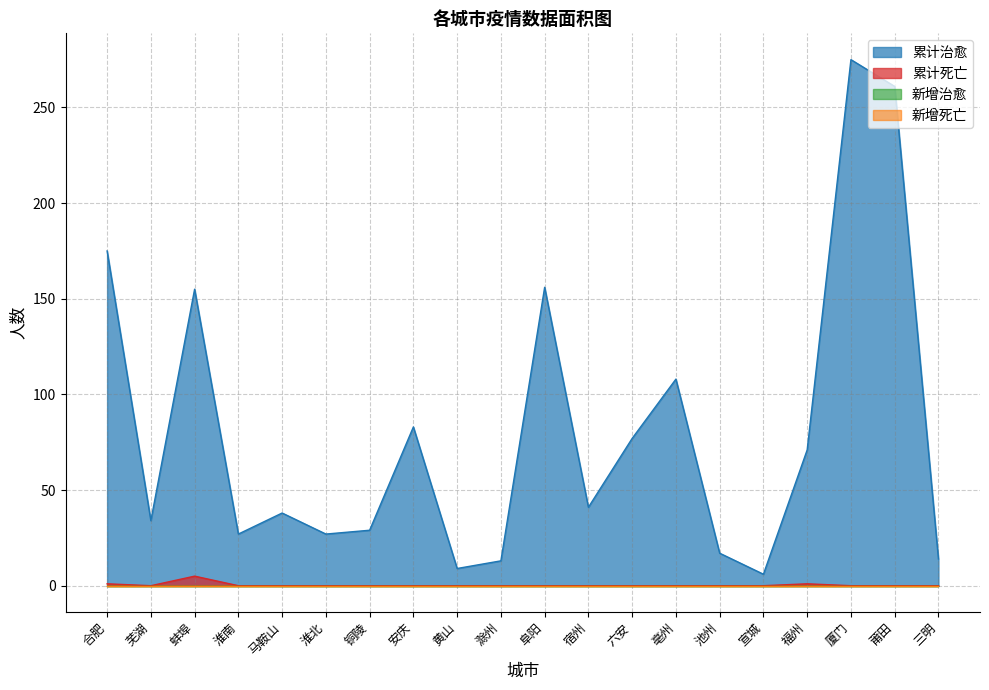

How many interior local valleys does the 累计治愈 series have?

6